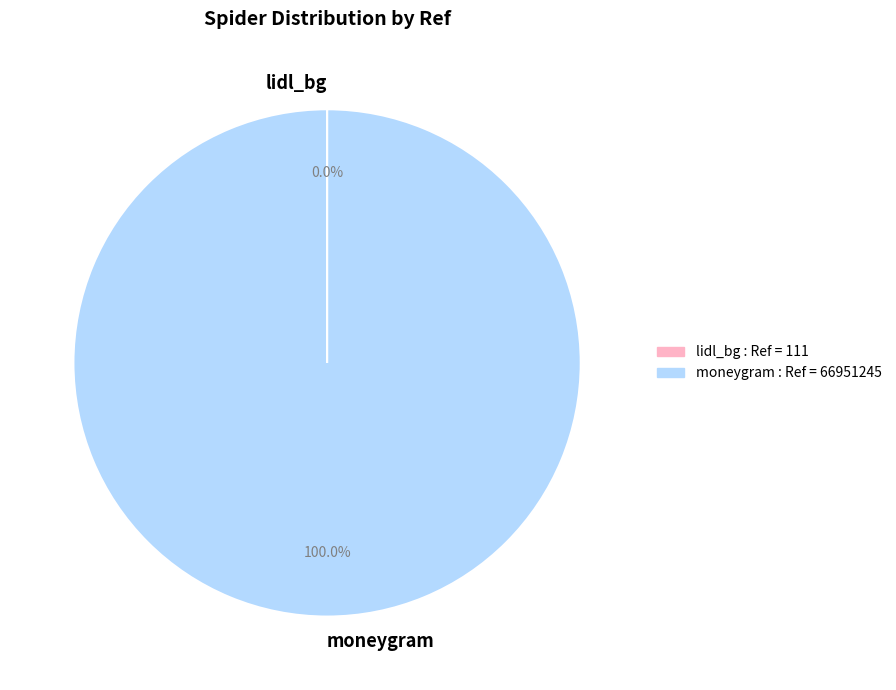

Does any single category account for the majority?

Yes